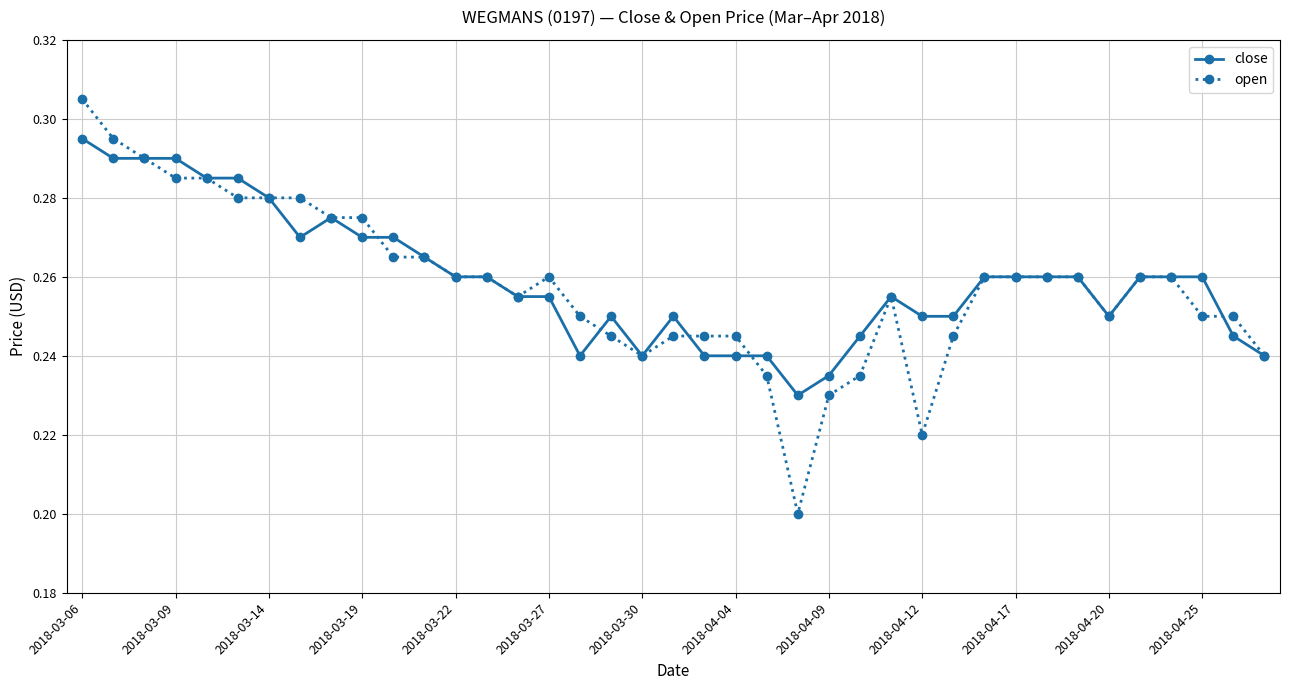

List the series in order of their peak value, highest first.

open, close